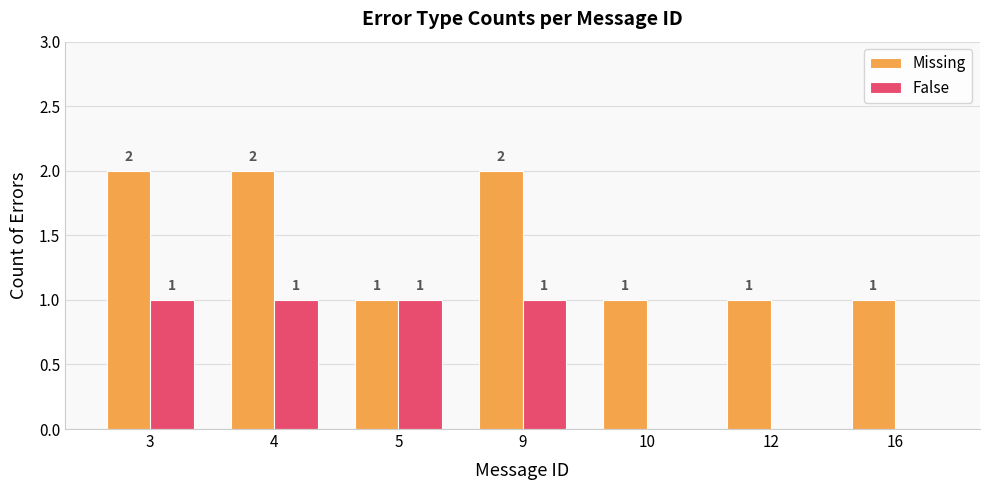

Reading left to right, what are all the values shown in this chart?

Missing: 3=2	4=2	5=1	9=2	10=1	12=1	16=1
False: 3=1	4=1	5=1	9=1	10=0	12=0	16=0